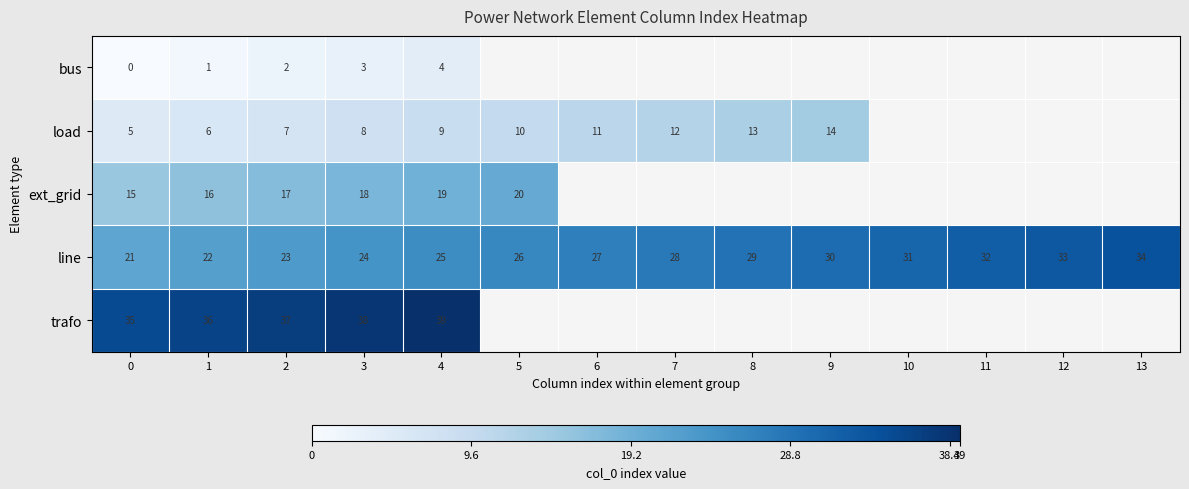

What is the difference between the maximum and minimum values in the line series?

13